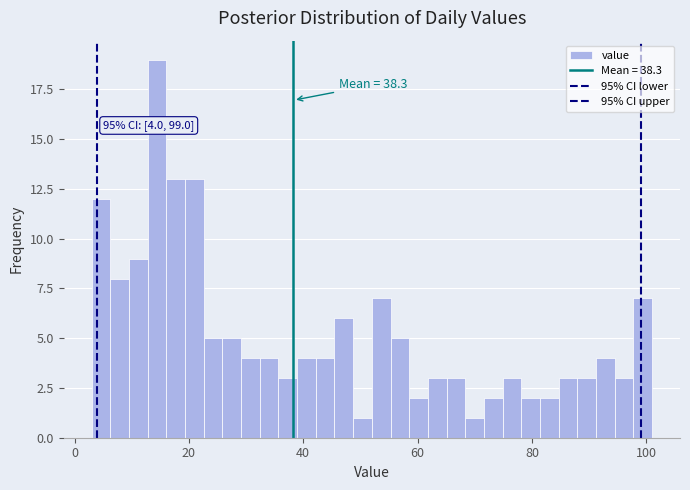

Around what value on the x-axis is the tallest bar? Give the approximate position of its centre, as read against the axis.

14